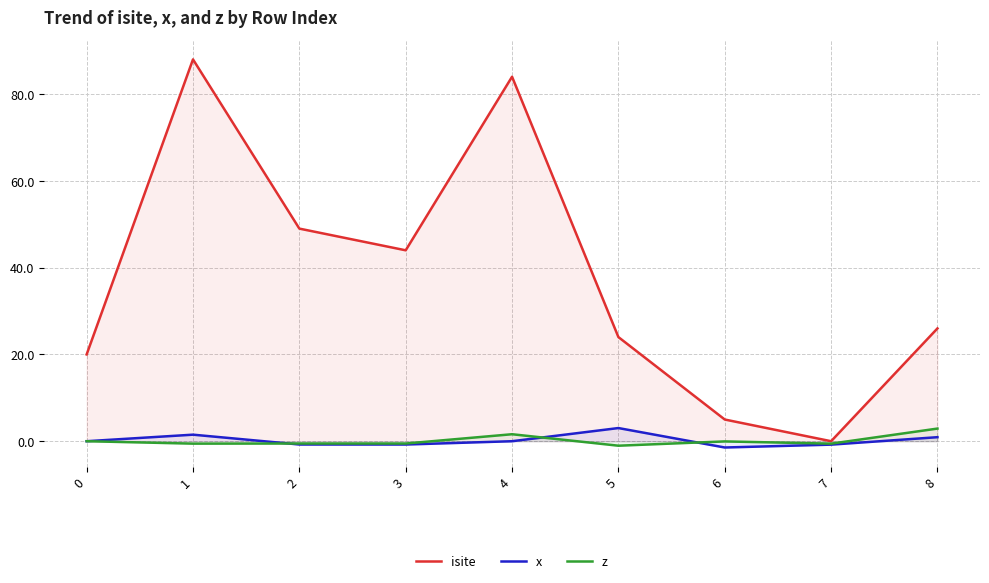

Reading right to left, list all the values displayed in this chart.

isite: 8=26.0	7=0.0	6=5.0	5=24.0	4=84.0	3=44.0	2=49.0	1=88.0	0=20.0
x: 8=0.9	7=-0.8	6=-1.4	5=3.0	4=0.0	3=-0.8	2=-0.8	1=1.5	0=0.0
z: 8=2.9	7=-0.6	6=-0.0	5=-1.0	4=1.6	3=-0.5	2=-0.5	1=-0.6	0=0.0